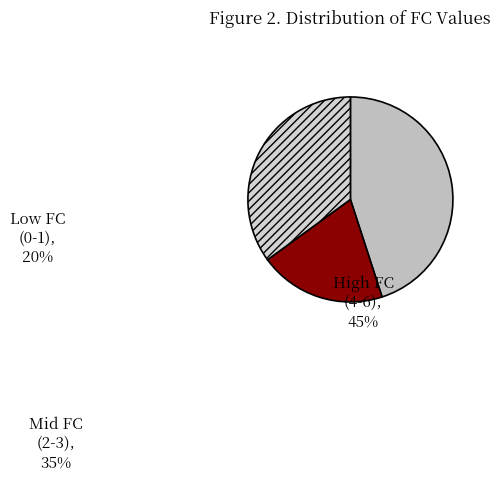

Which category has the biggest portion of the pie?

High FC (4-6)